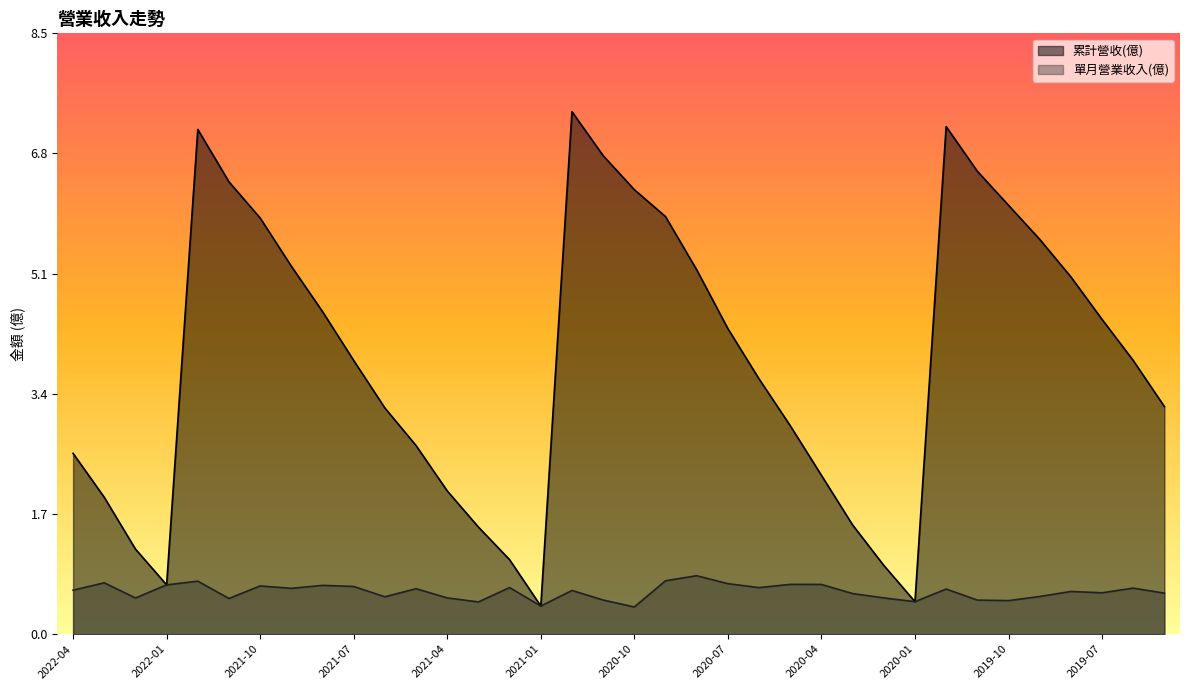

How many lines are shown in the chart?

2